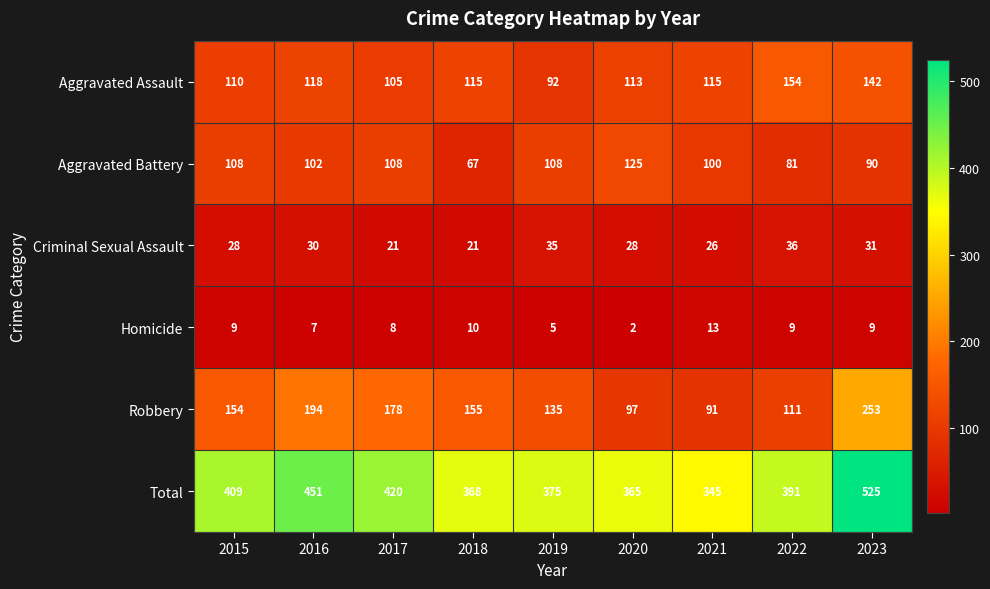

At which category does the chart reach its peak across all series?

2023